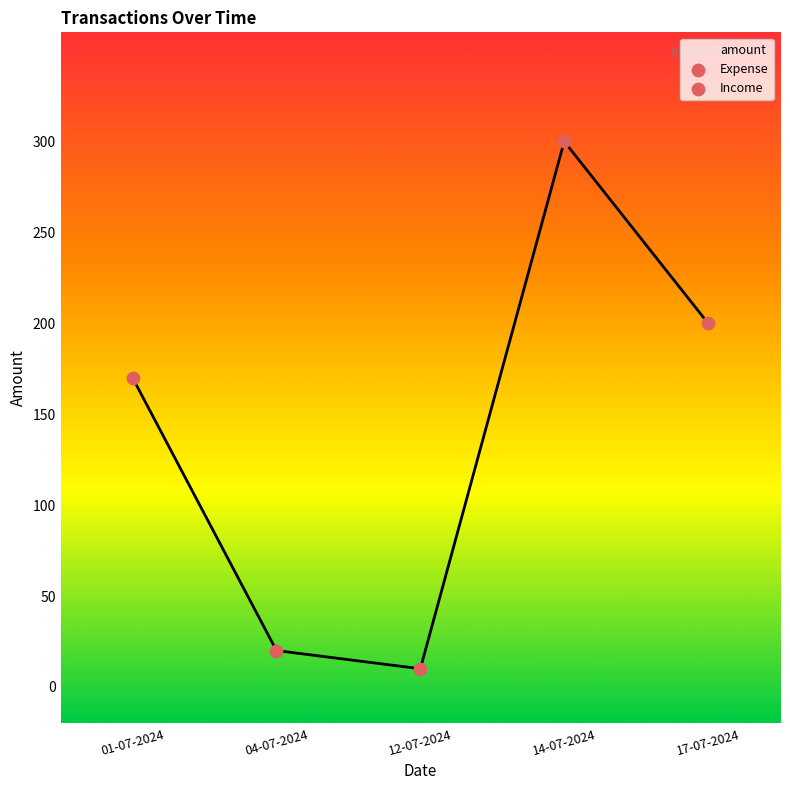

What is the change in value from 01-07-2024 to 04-07-2024?

-150